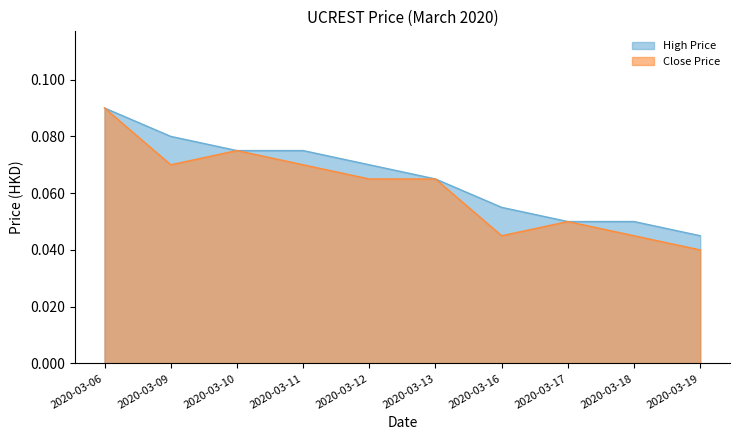

How many lines are shown in the chart?

2